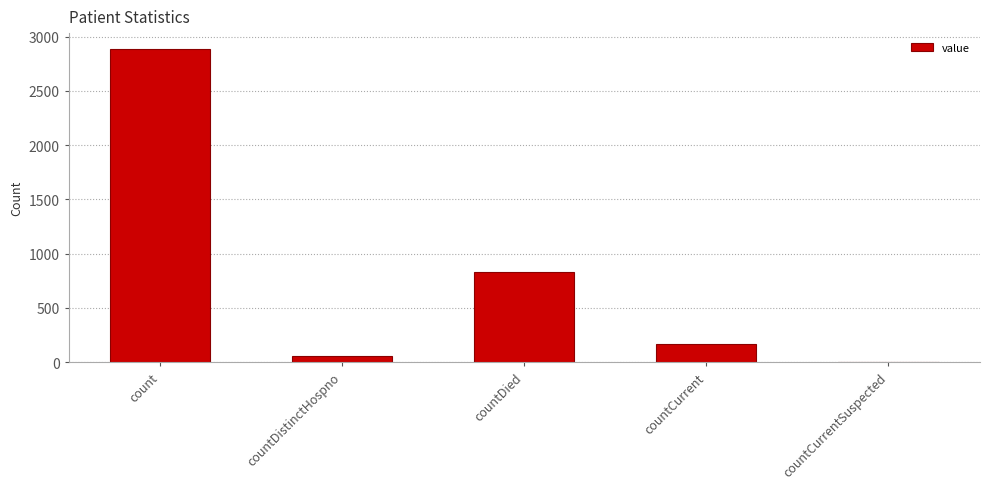

What is the average value?

788